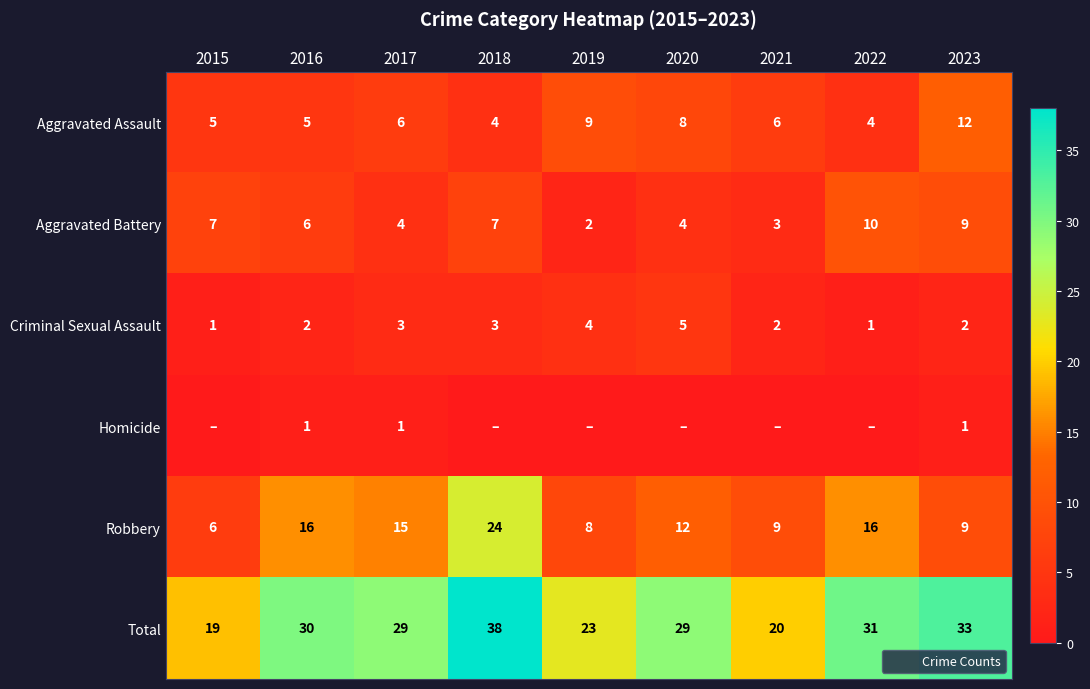

The Aggravated Battery series shows 3 at 2021. True or false?

True